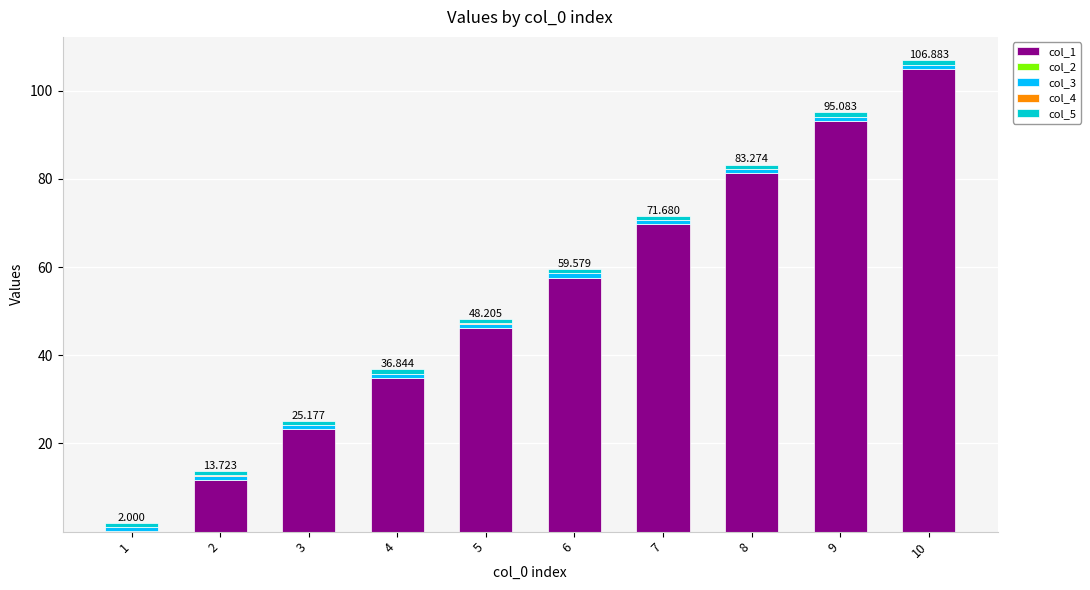

At 3, list the series in order from smallest to largest.

col_2, col_4, col_5, col_3, col_1